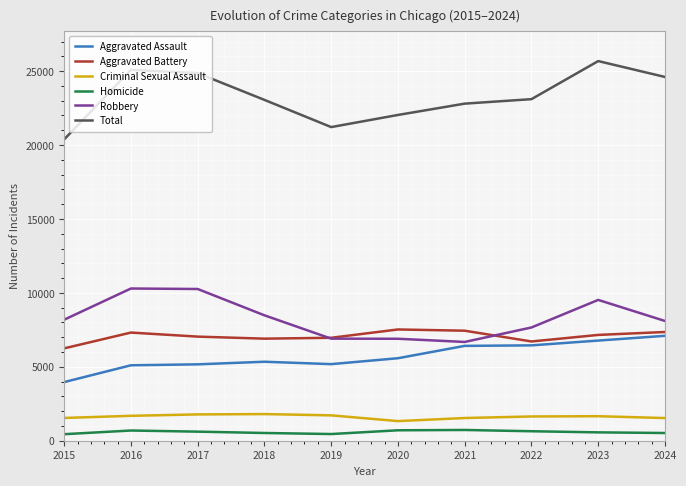

Is the value of Aggravated Assault at 2019 greater than the value of Robbery at 2018?

No